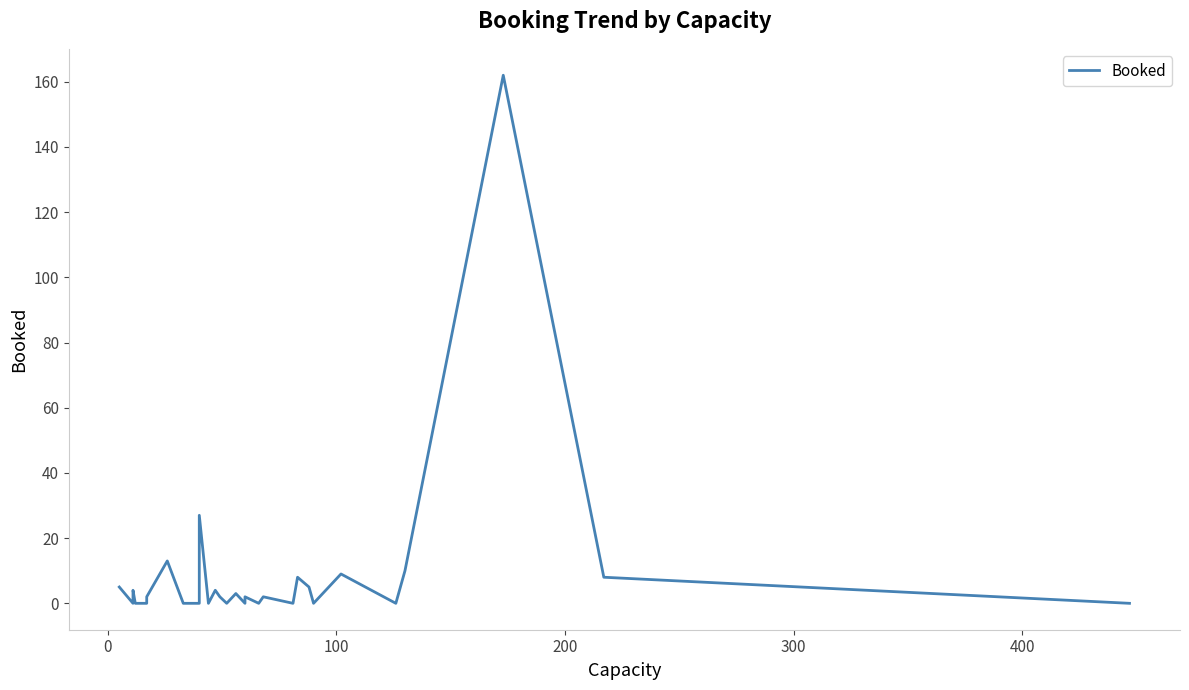

Count the number of data series in this chart.

1